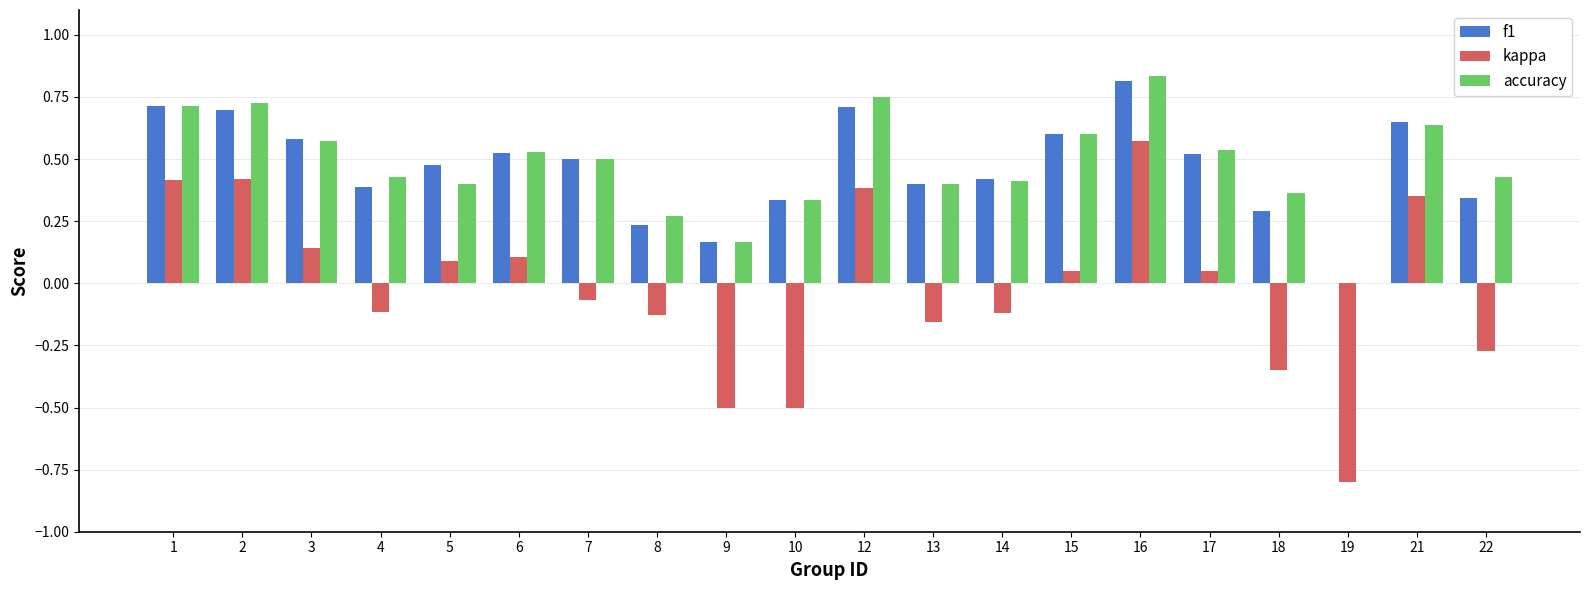

What is the sum of all f1 values?

9.4